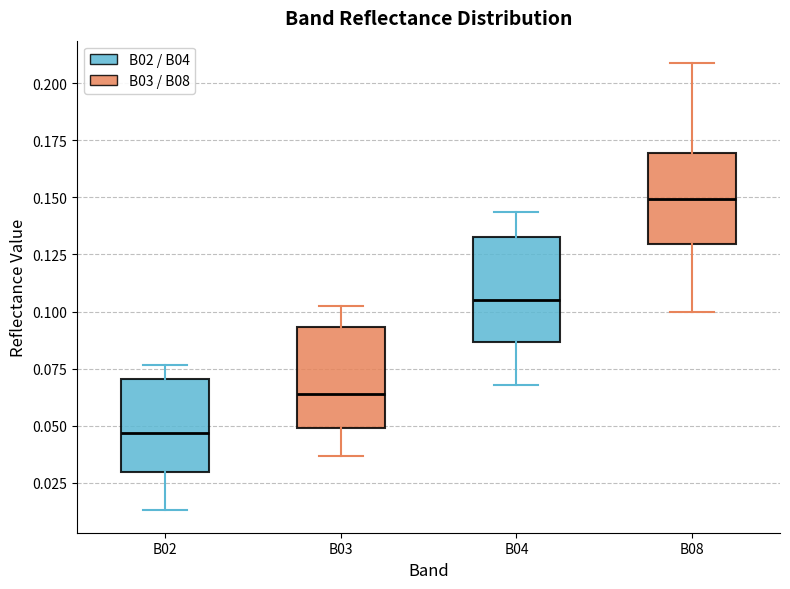

Reading left to right, transcribe this box plot: for each box, give where its median line is, the range the box spans, and where its two whiskers end, as read against the y-axis. The values are not printed on the chart, so give them approximately, as read against the axis.

B02: median 0.045, box 0.030 to 0.070, whiskers 0.015 to 0.075
B03: median 0.065, box 0.050 to 0.095, whiskers 0.035 to 0.105
B04: median 0.105, box 0.085 to 0.135, whiskers 0.070 to 0.145
B08: median 0.150, box 0.130 to 0.170, whiskers 0.100 to 0.210